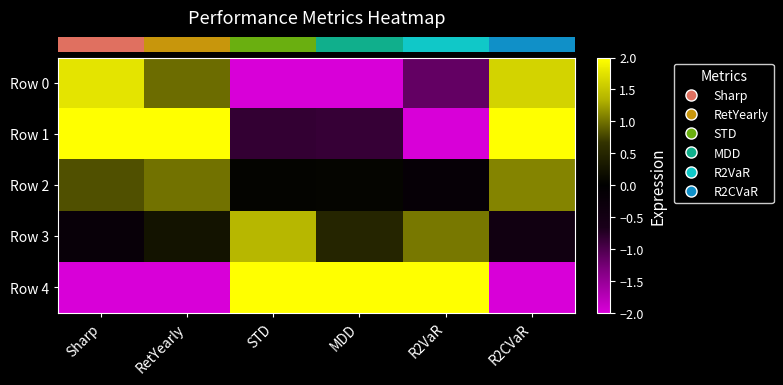

Which category has the lowest value across all series?

STD